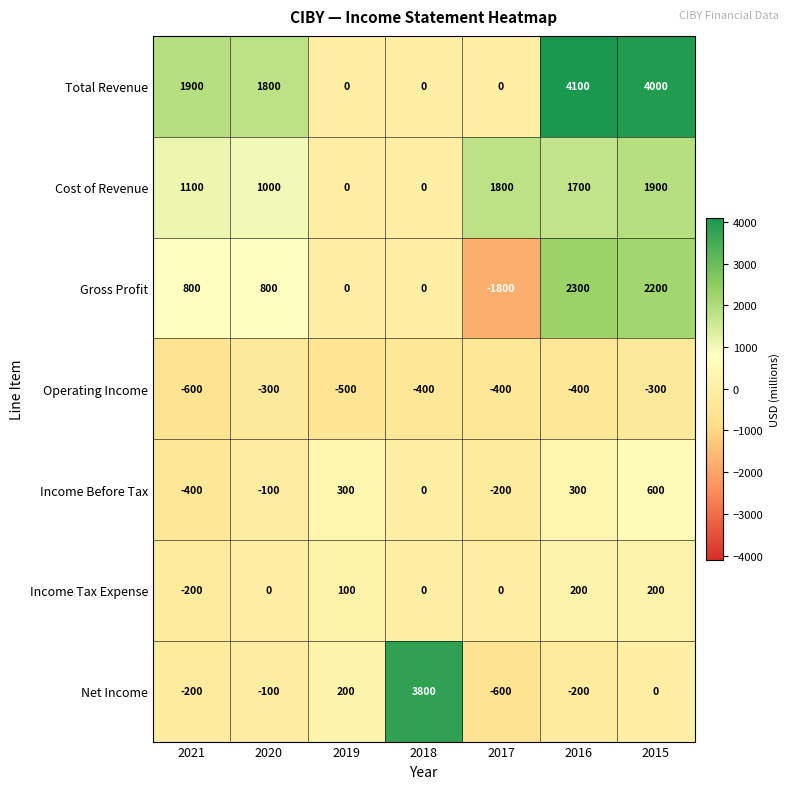

List the series in order of their peak value, highest first.

Total Revenue, Net Income, Gross Profit, Cost of Revenue, Income Before Tax, Income Tax Expense, Operating Income